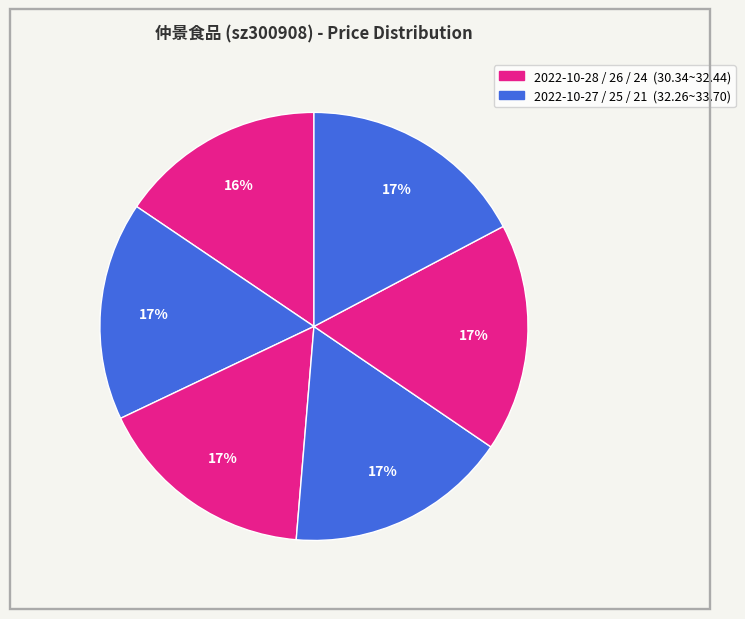

Count the number of slices in the pie.

6